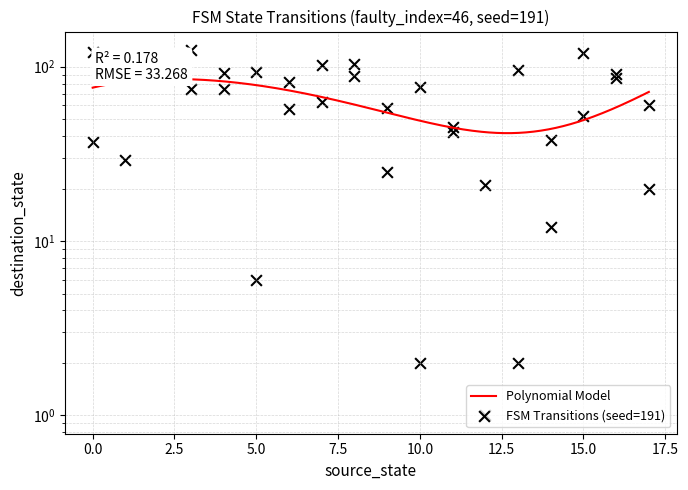

What is the ratio of the value at 14 to the value at 3?

0.2